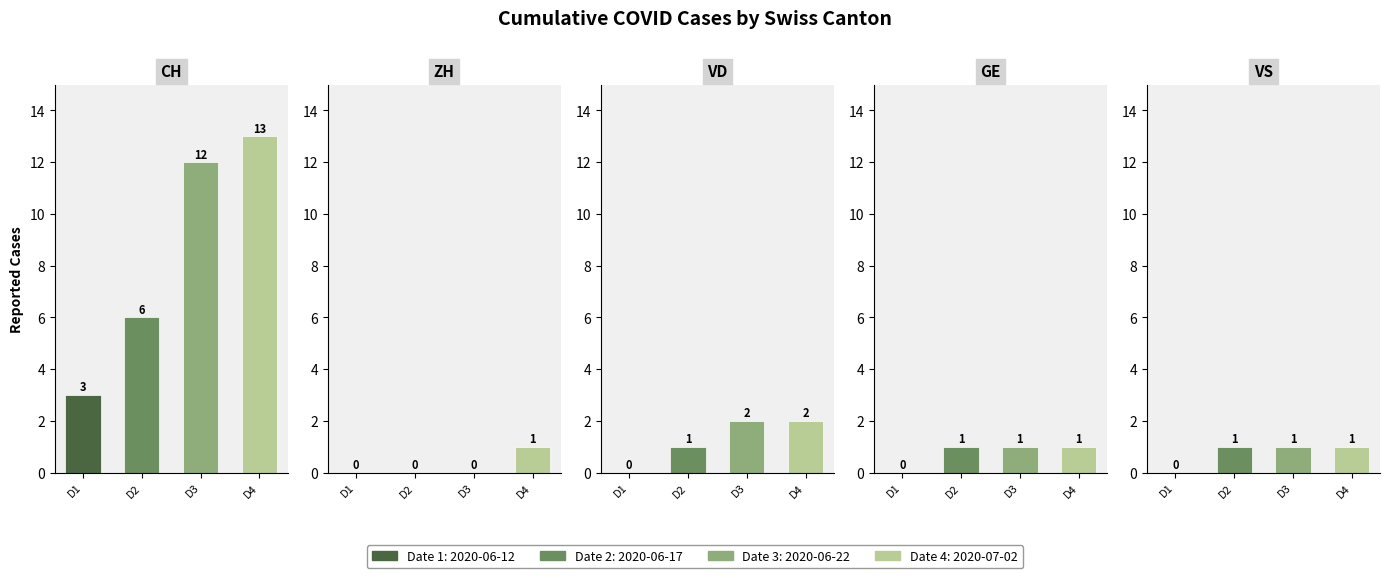

Which has a higher value, 2020-06-17 or 2020-06-22?

2020-06-22